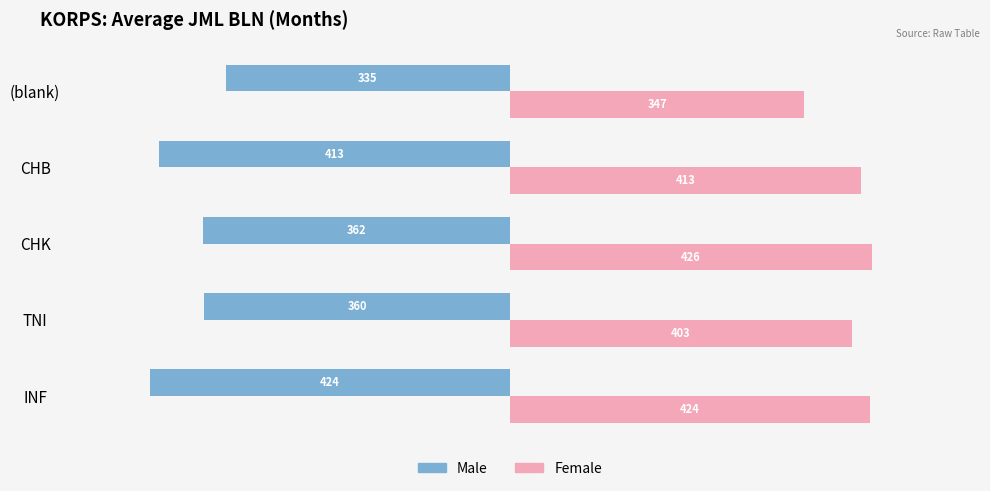

What is the difference between the highest and lowest values at (blank)?

682